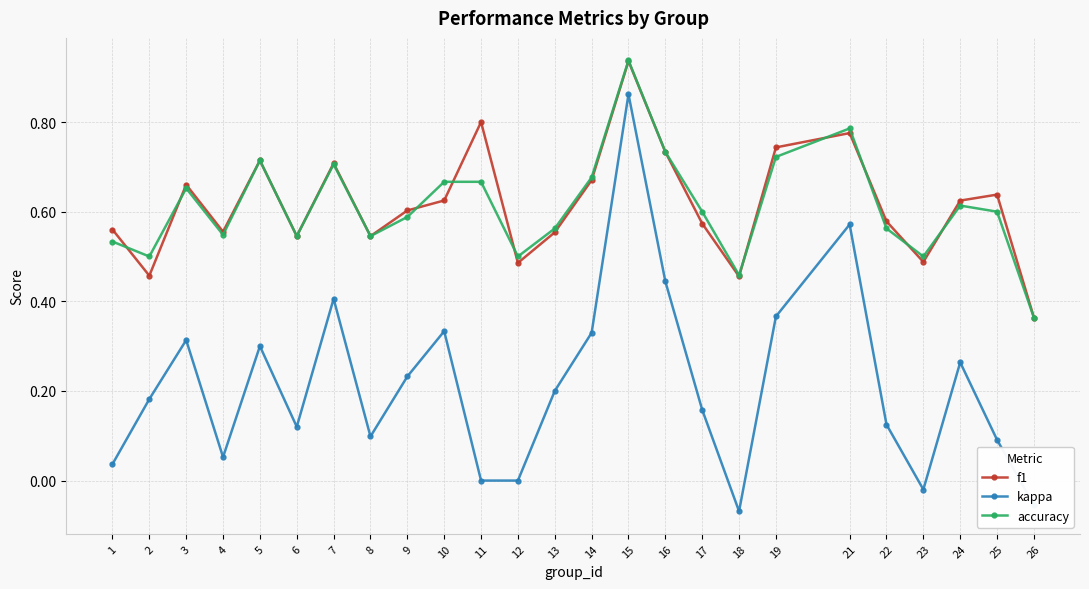

Which series changed the most between 16 and 17?

kappa